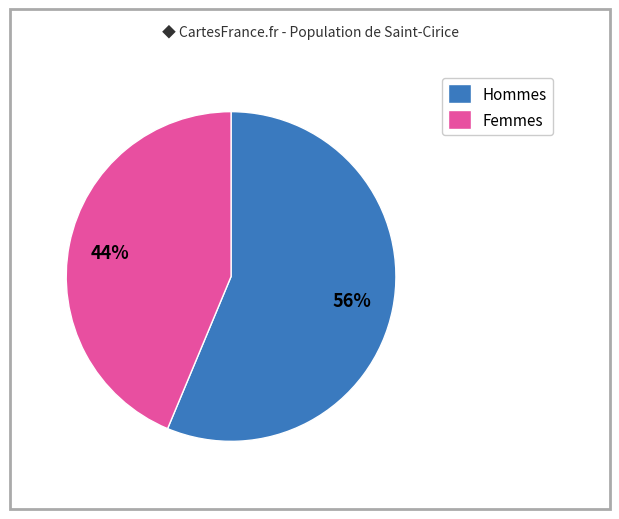

Do Hommes and Femmes together represent more than half of the pie?

Yes